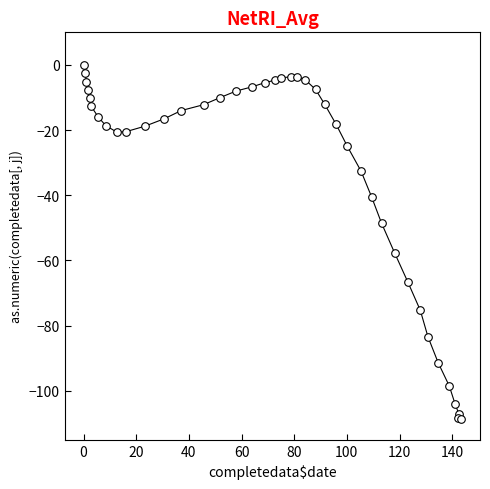

What Y value in the scatter plot is closest to -54?

-57.6